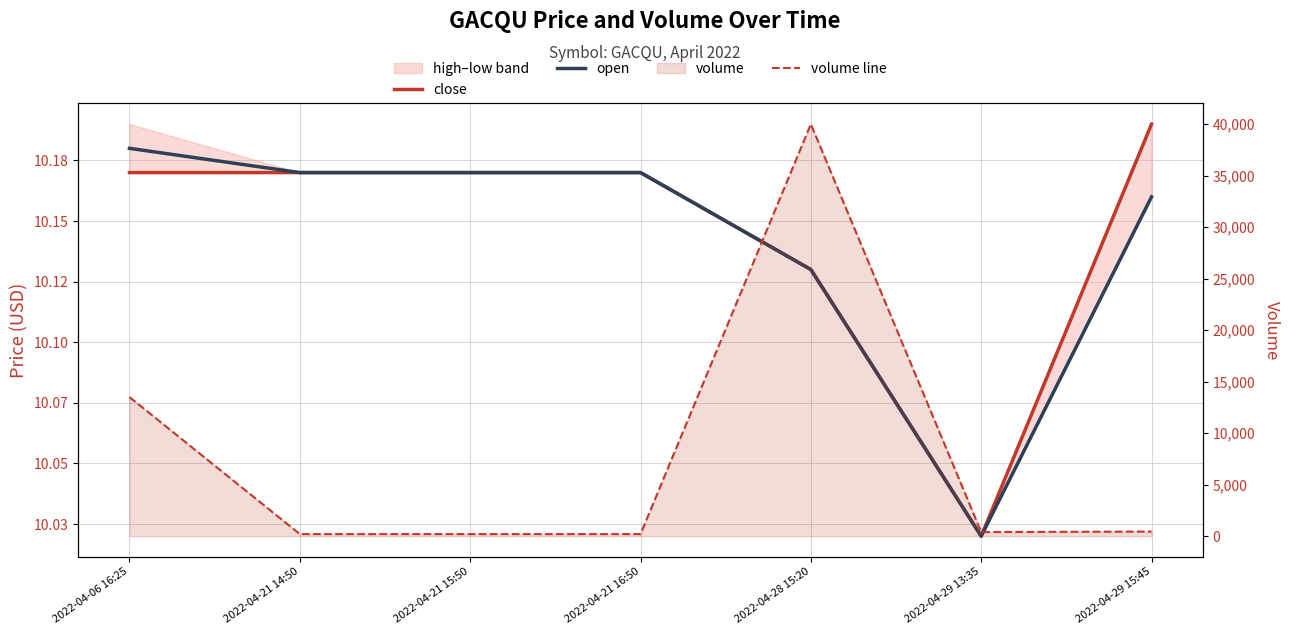

Which series has the largest total across all categories?

volume line